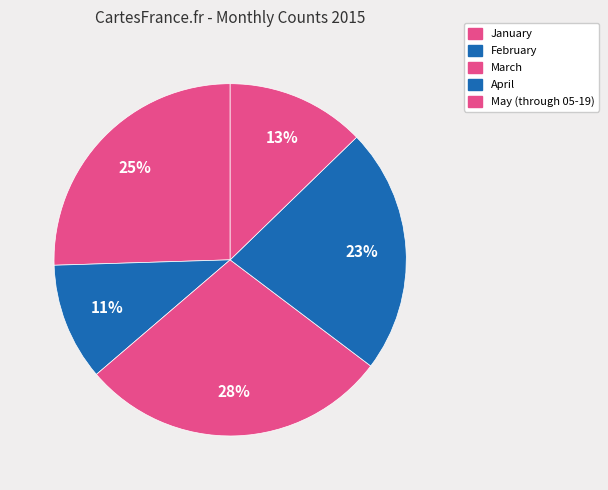

How many slices are in this pie chart?

5